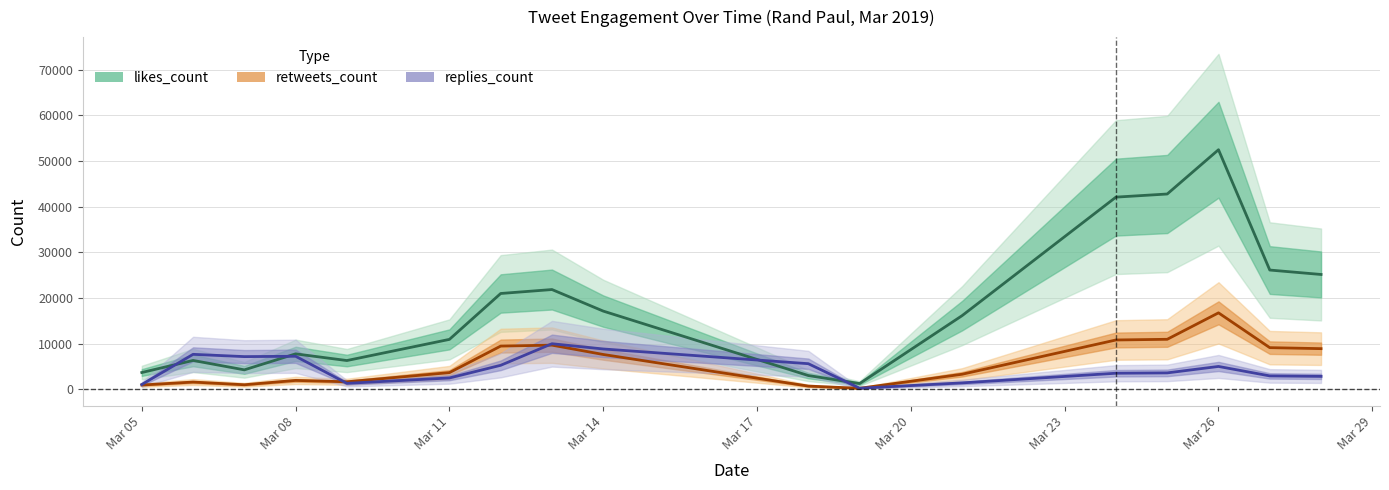

What is the average value of the retweets_count series?

5808.1